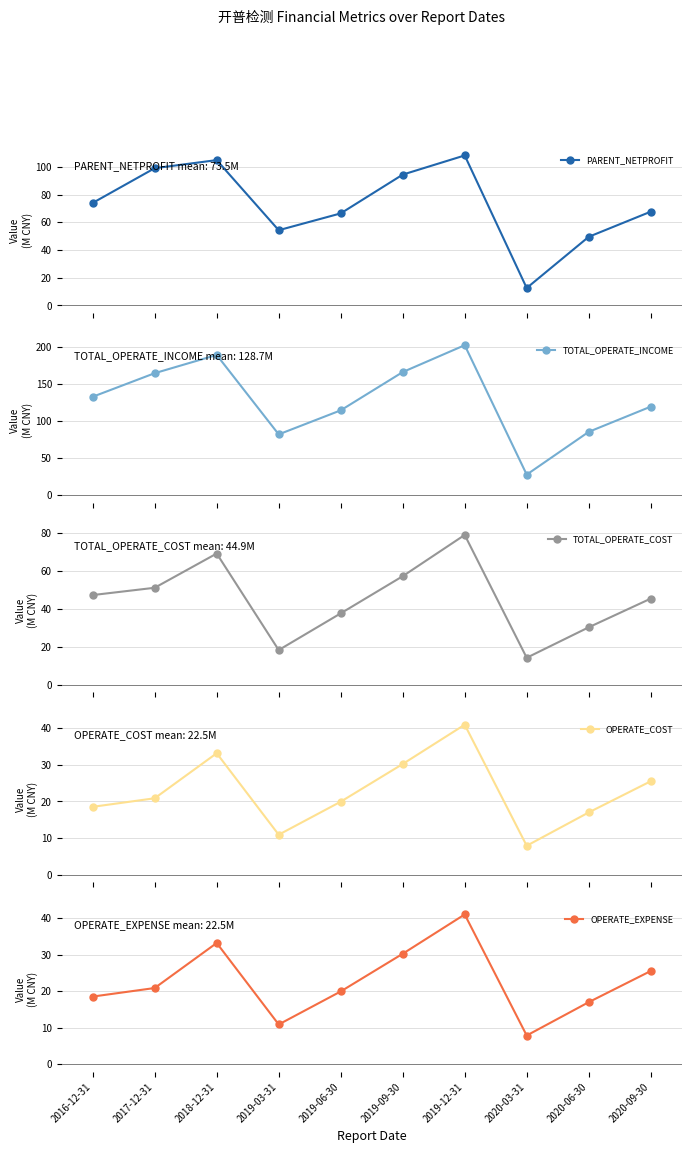

At how many categories does at least one series exceed 114?

7